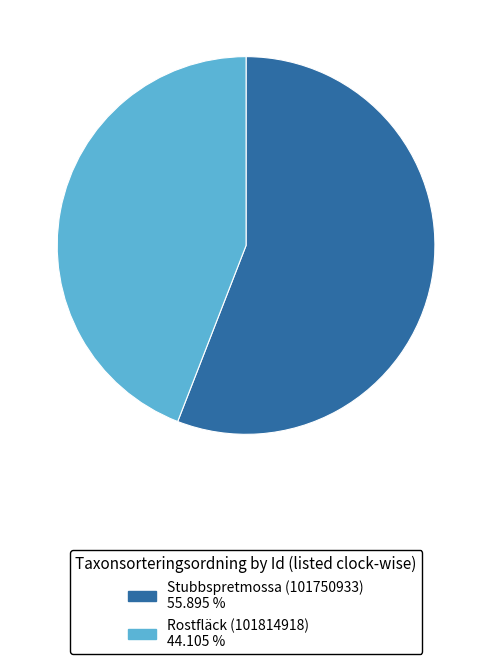

Which category has the smallest portion of the pie?

Rostfläck (101814918)